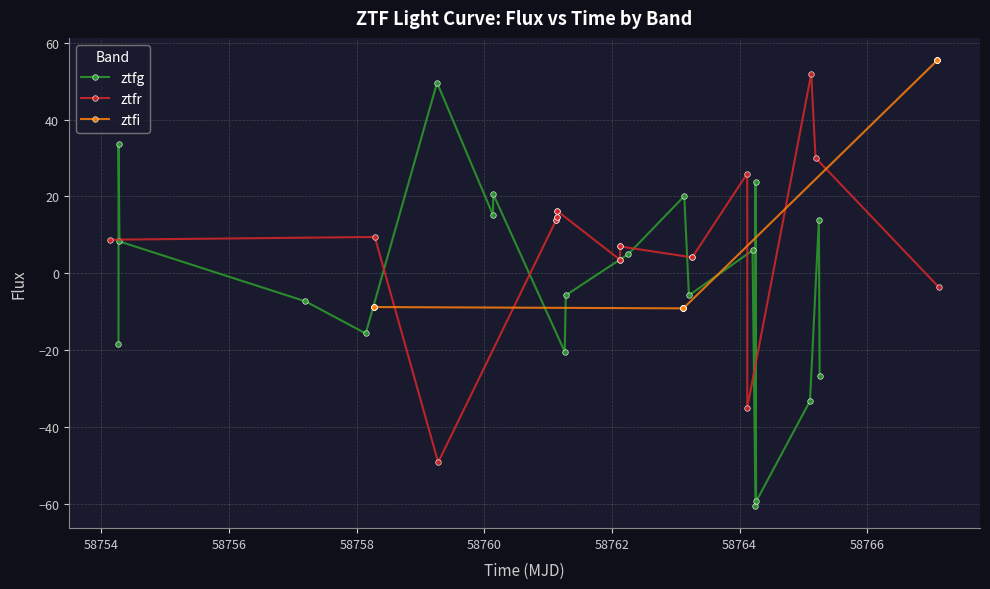

True or false: ztfg has more than 1 interior local peaks.

True